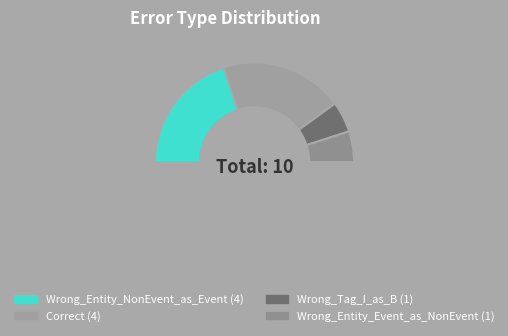

What is the smallest slice in the pie chart?

Wrong_Tag_I_as_B